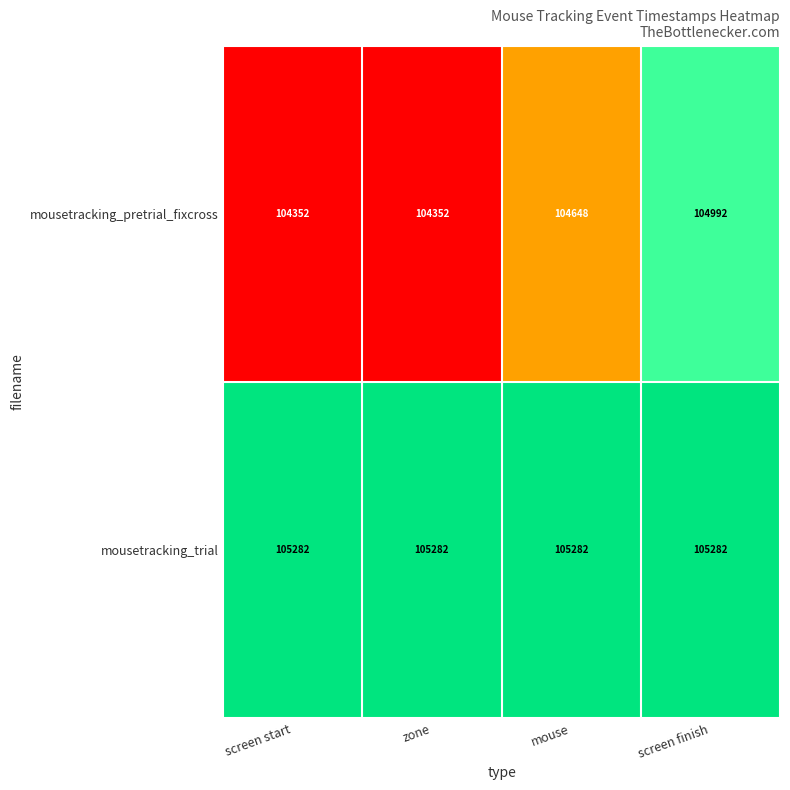

Which series has the largest range (max minus min)?

mousetracking_pretrial_fixcross